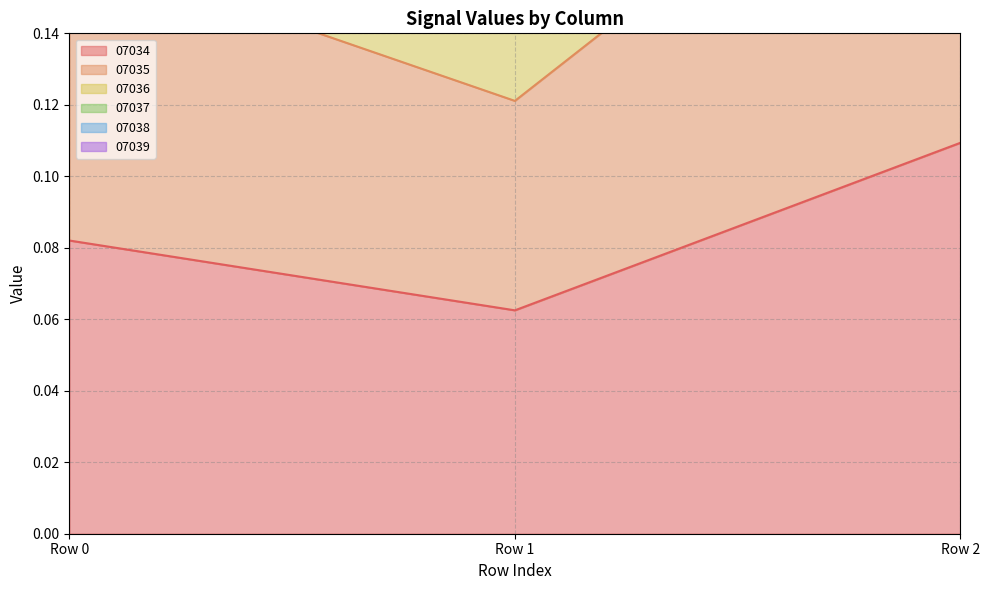

List the labels in order of 07034 value, smallest first.

Row 1, Row 0, Row 2